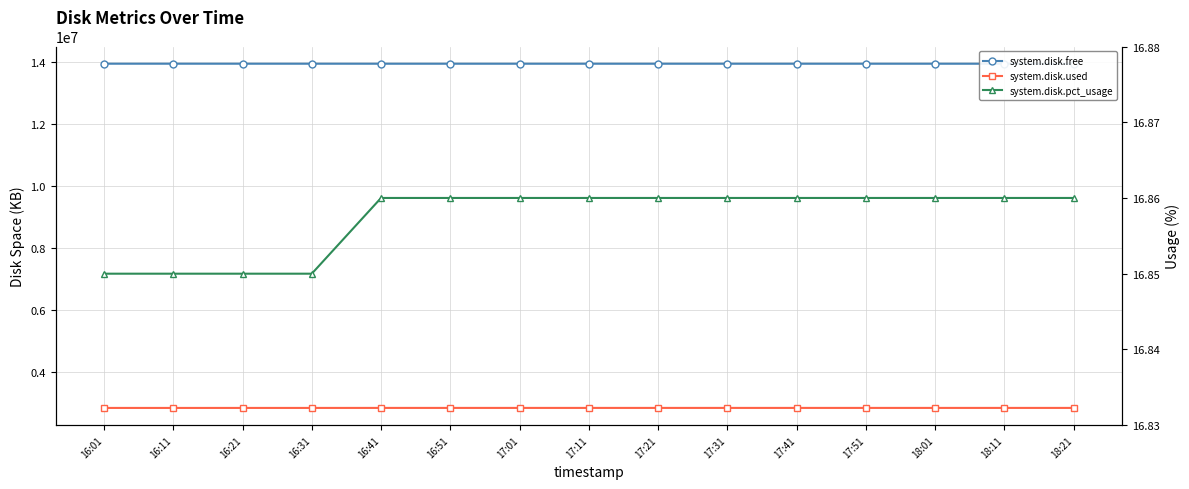

What position from the left is 16:11?

2